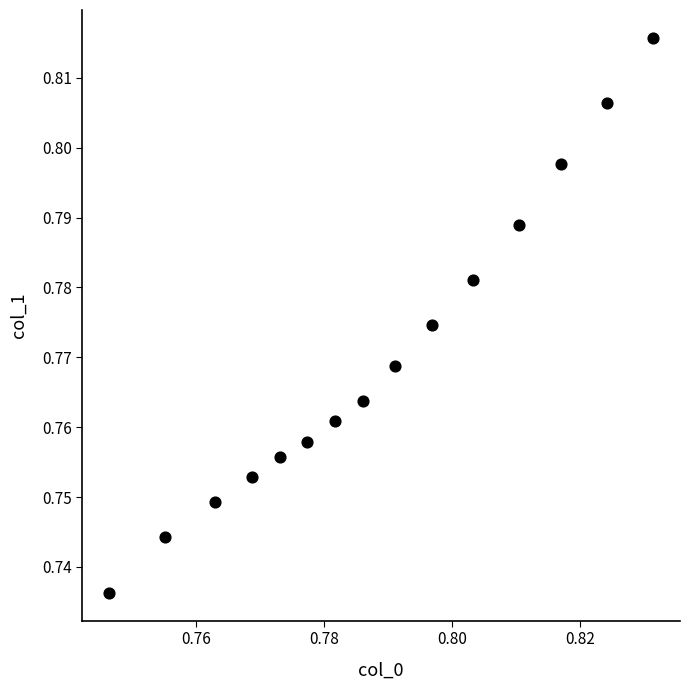

How many points are shown in the scatter plot?

15